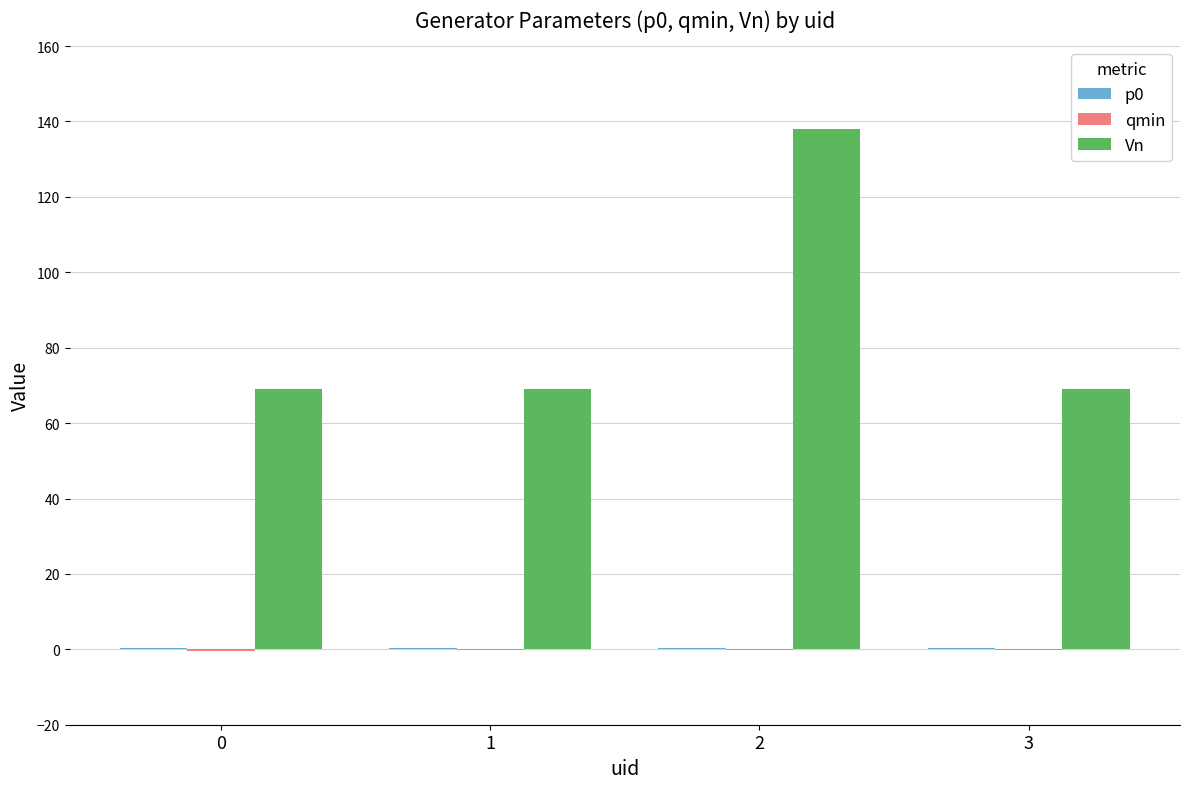

The value of Vn at 1 is 46.5. True or false?

False